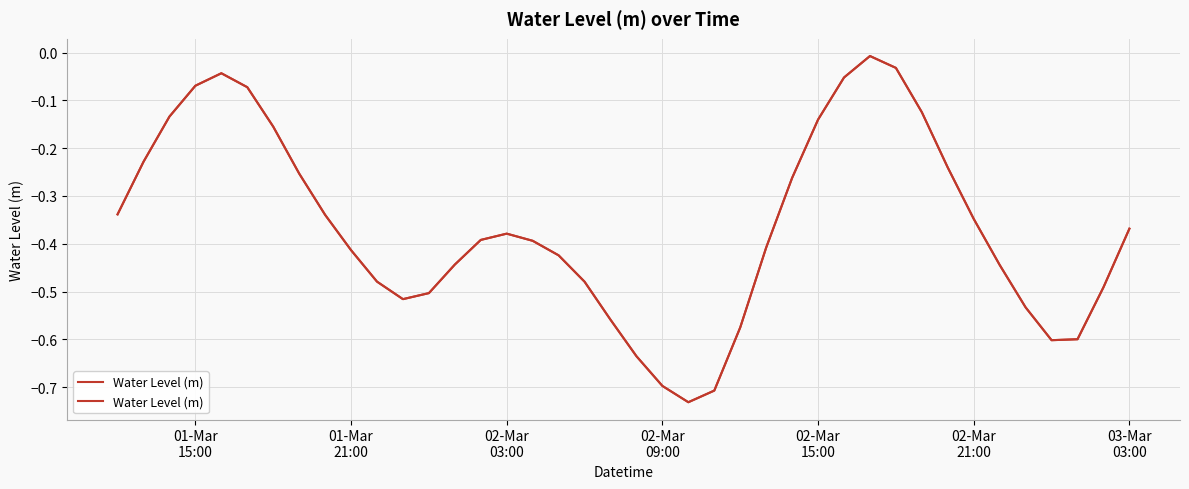

What is the smallest value displayed?

-0.7